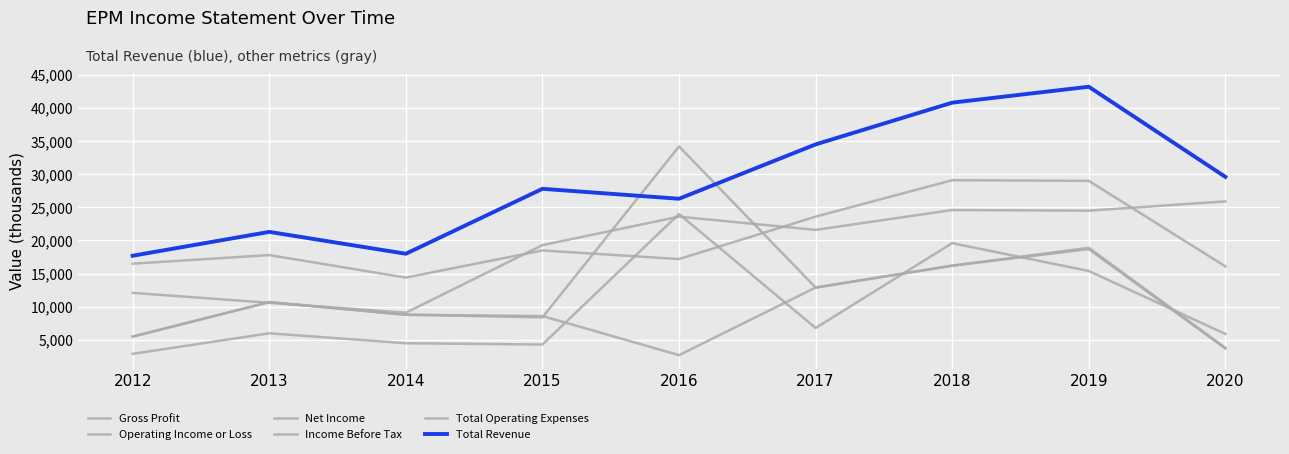

What is the difference between the maximum and second lowest values in the Net Income series?

19700